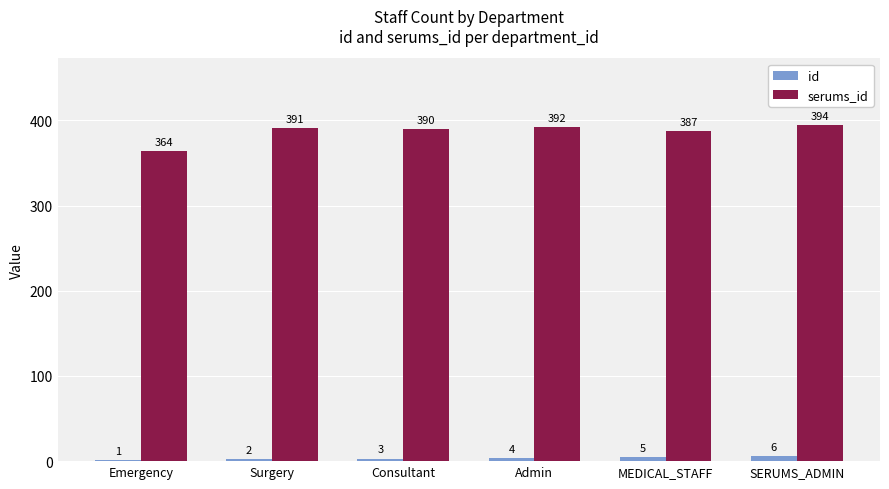

How many id values are between 2 and 5?

4